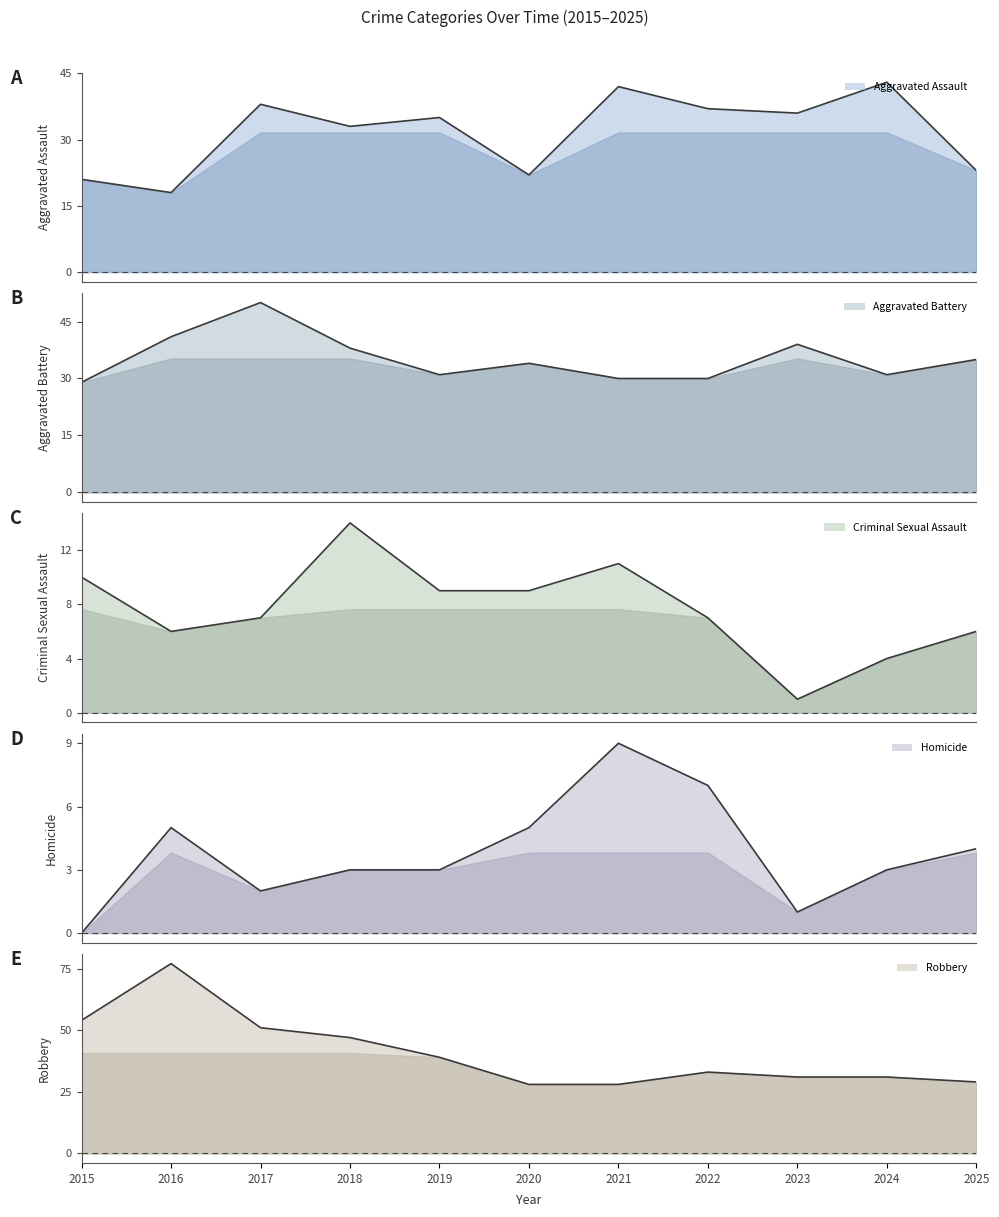

True or false: Aggravated Battery line has a value of 13 at 2018.

False